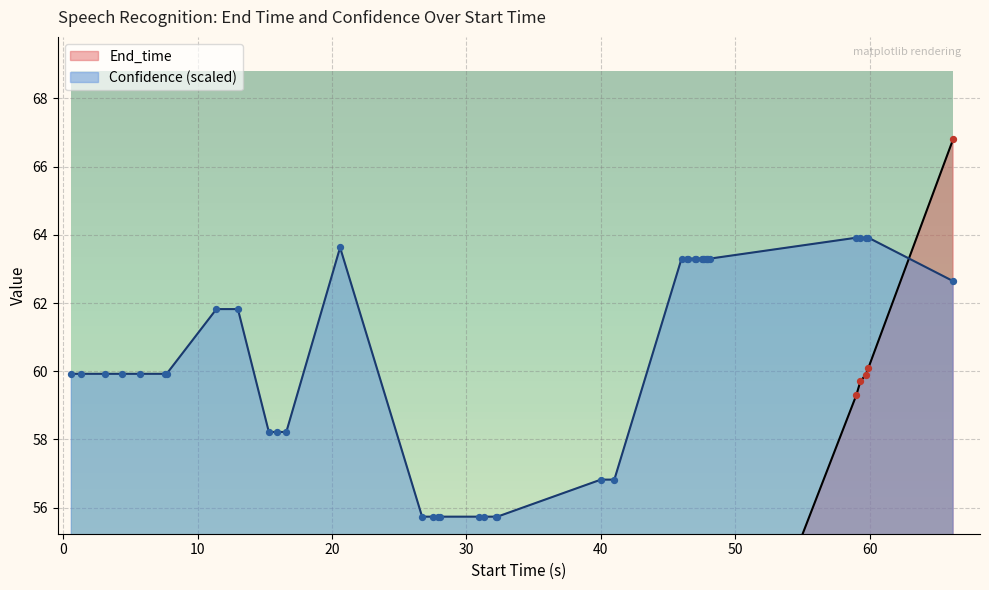

Which series has the largest Y range (max minus min)?

End_time